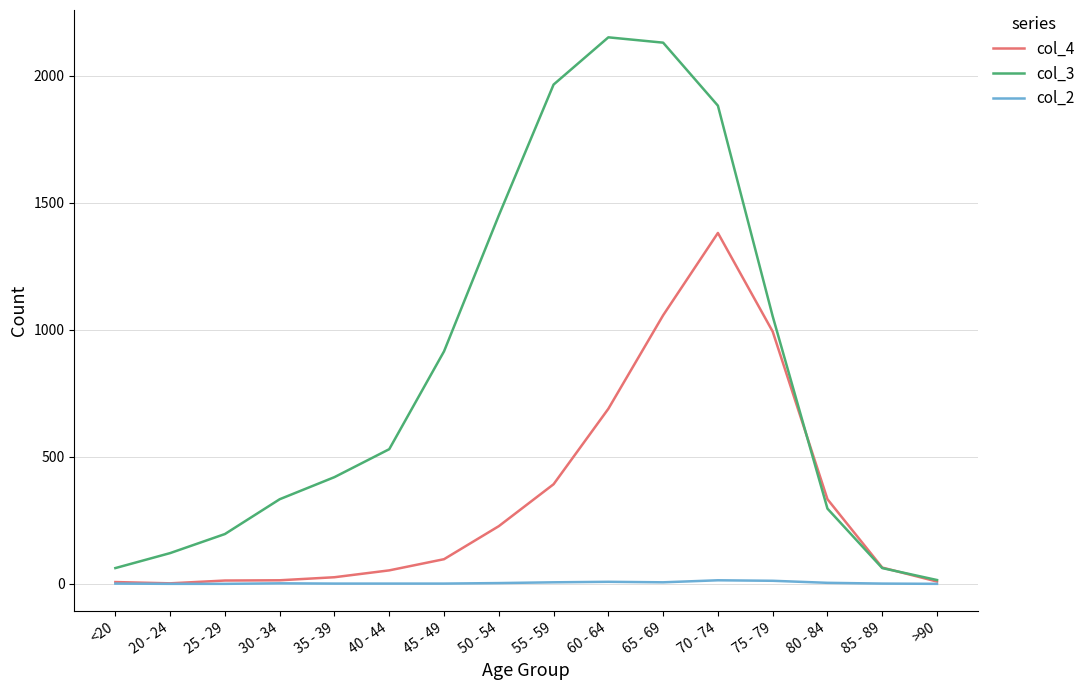

What is the difference between the highest and lowest values at 25 - 29?

196